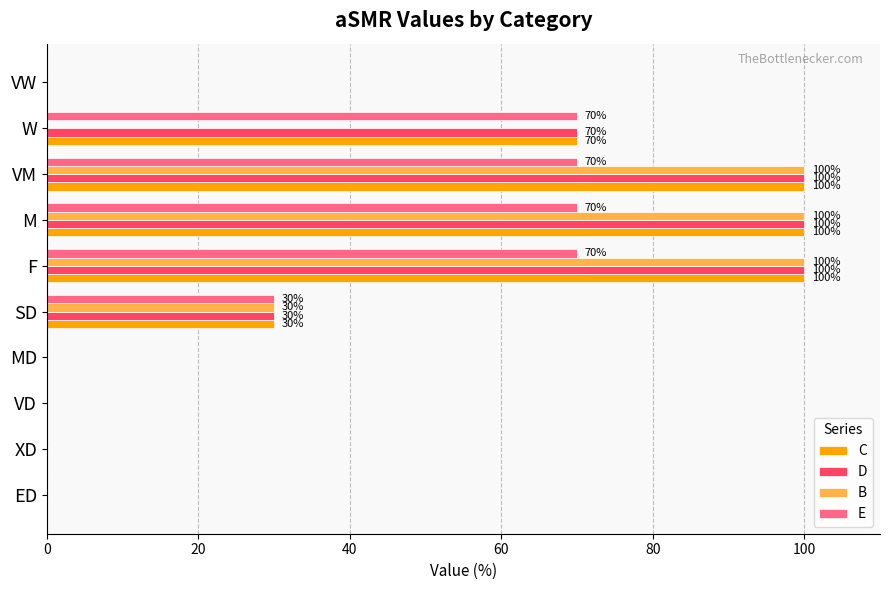

What is the greatest value displayed?

100